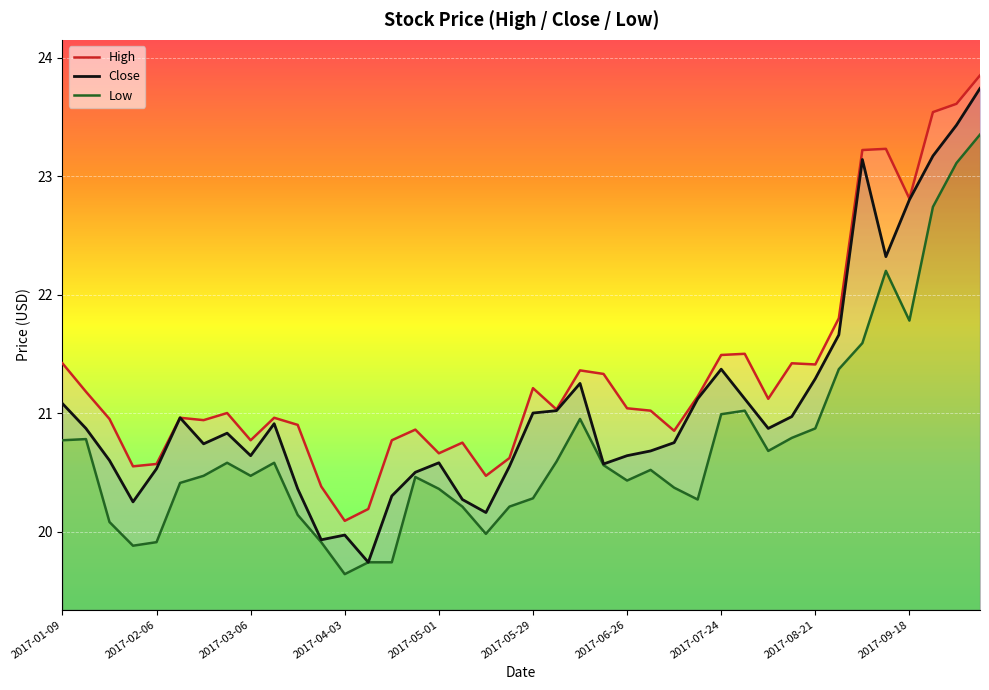

At which category does High reach its first local valley?

2017-01-30